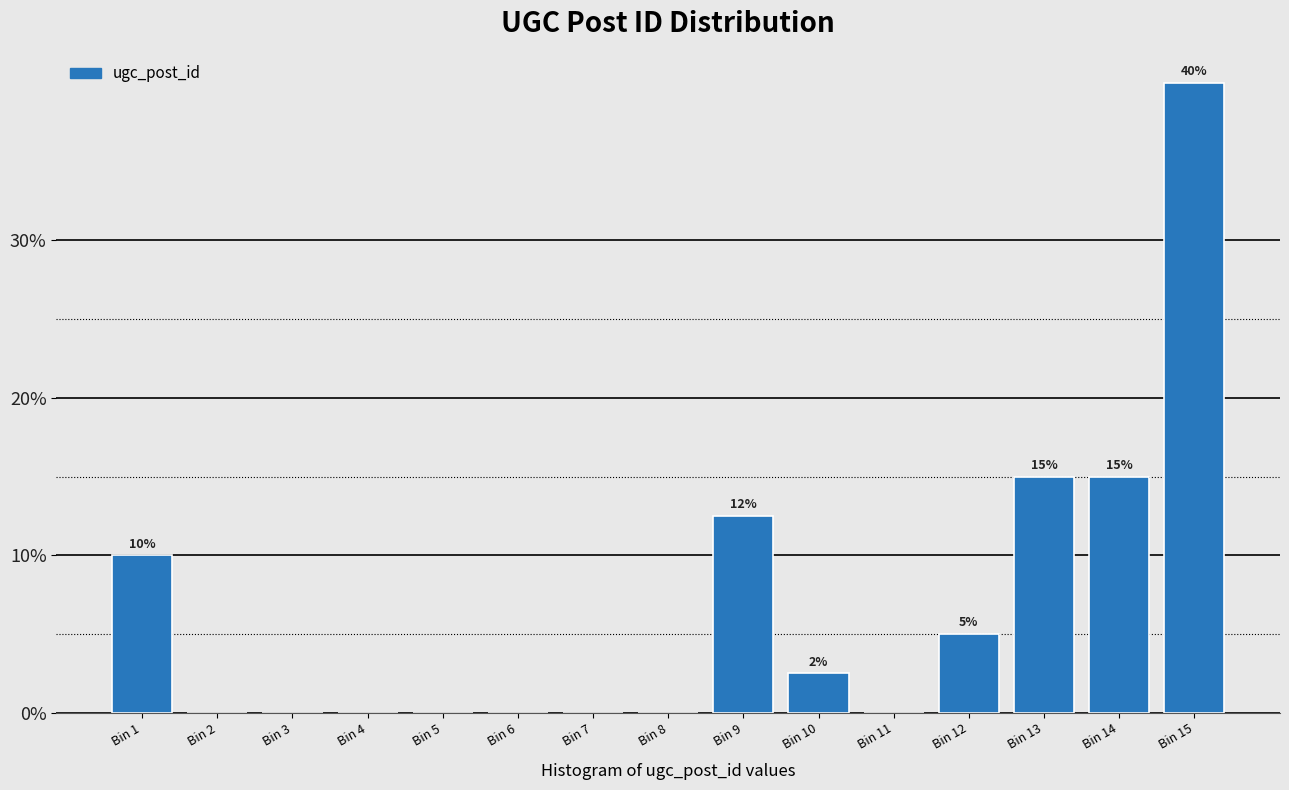

Reading left to right, extract all data points from this chart.

Bin 1=10.0	Bin 2=0.0	Bin 3=0.0	Bin 4=0.0	Bin 5=0.0	Bin 6=0.0	Bin 7=0.0	Bin 8=0.0	Bin 9=12.5	Bin 10=2.5	Bin 11=0.0	Bin 12=5.0	Bin 13=15.0	Bin 14=15.0	Bin 15=40.0